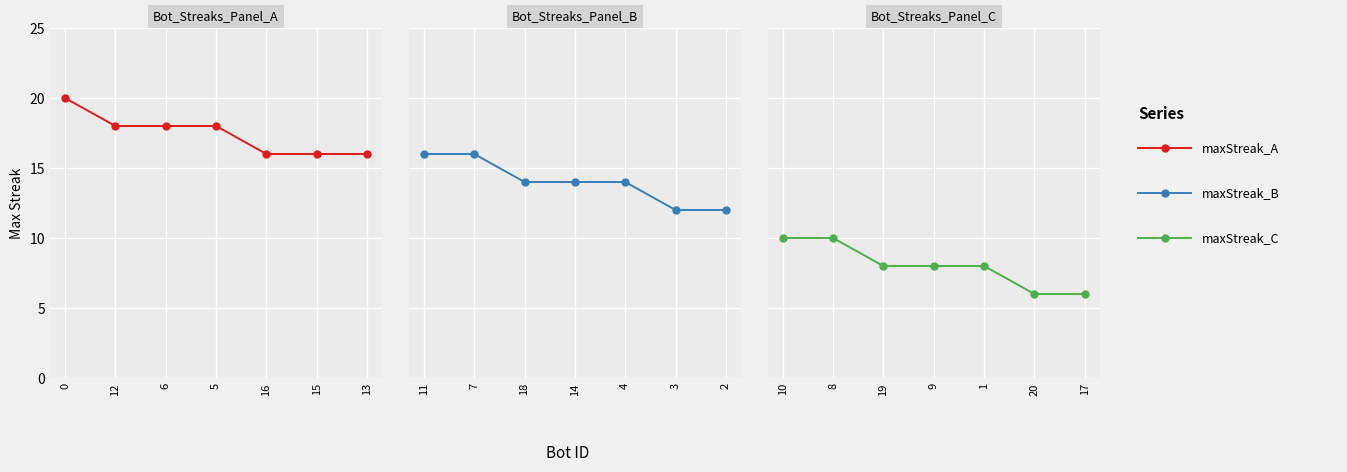

At how many categories does at least one series exceed 18?

1